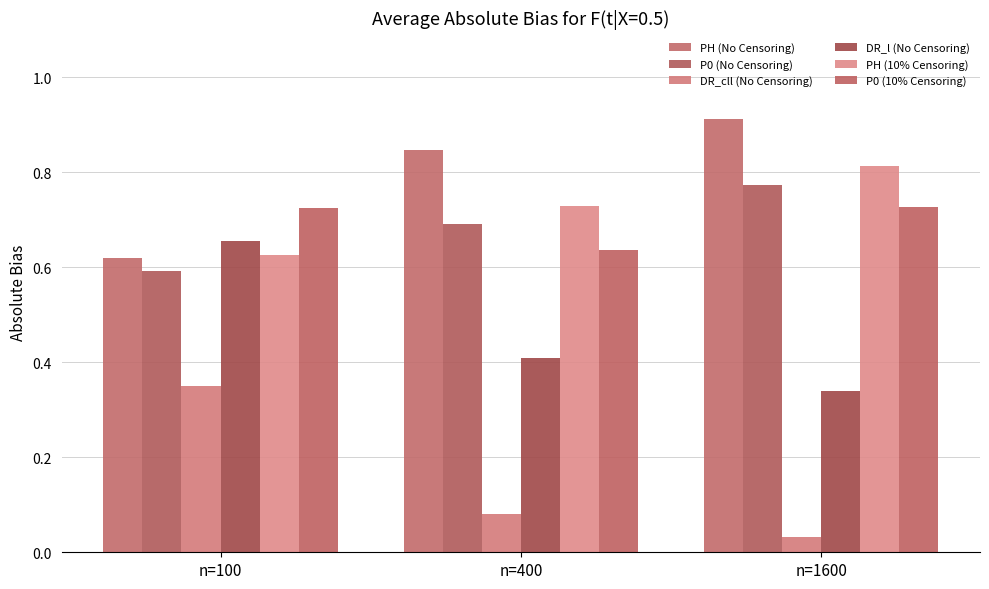

Rank the categories by P0 (No Censoring) value from highest to lowest.

n=1600, n=400, n=100